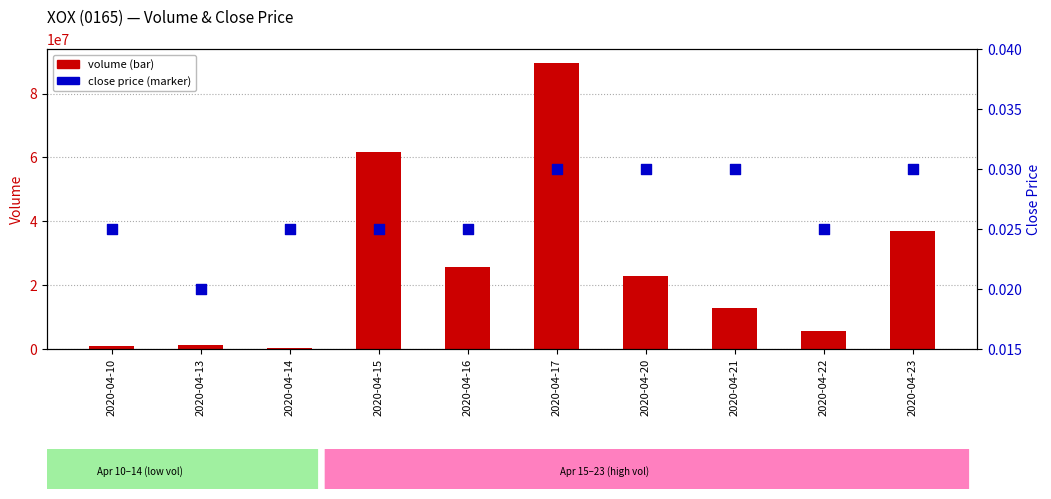

Which series has the largest total across all categories?

volume